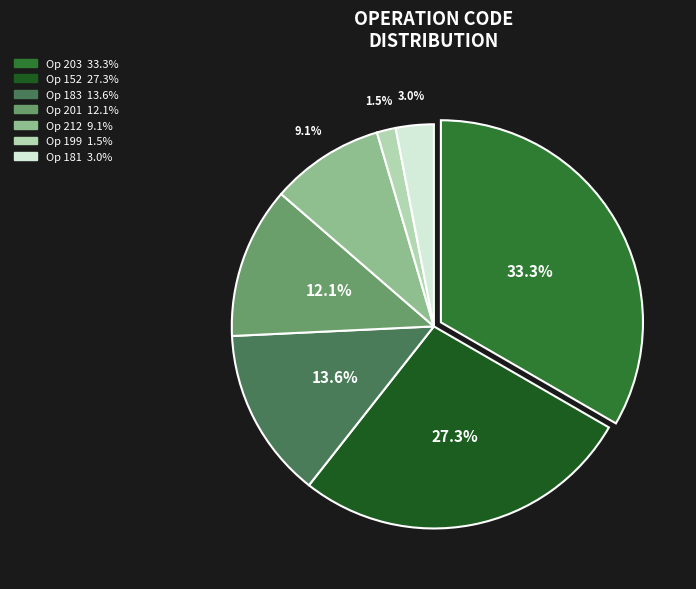

Is there a majority slice in this chart?

No